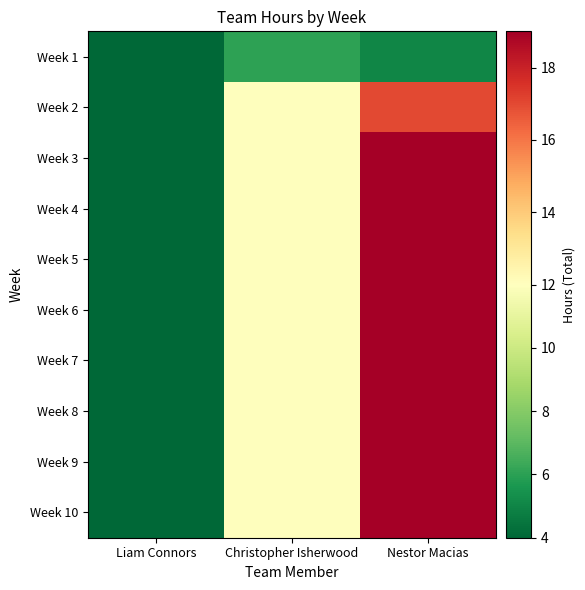

Which has a higher value, Liam Connors or Christopher Isherwood?

Christopher Isherwood